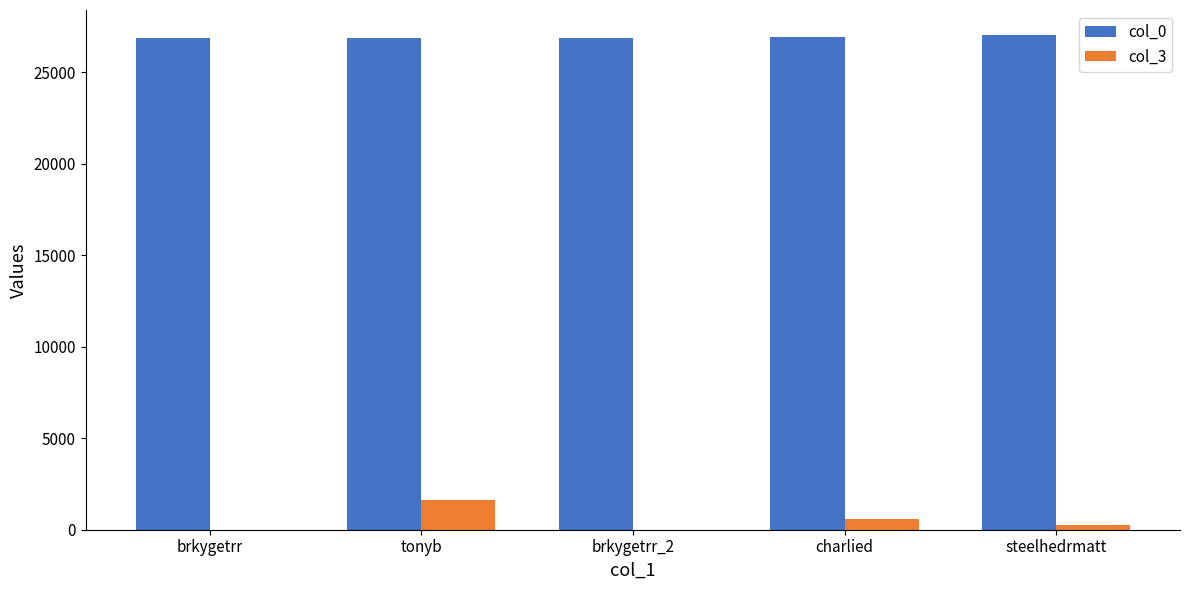

At which label does col_3 reach its peak?

tonyb